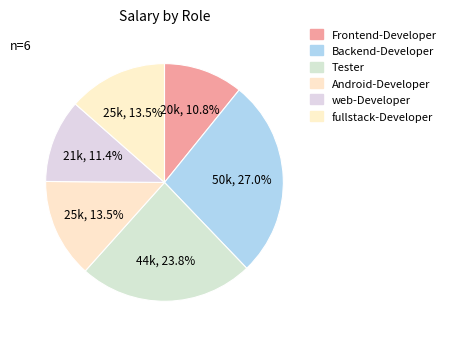

Which category has the biggest portion of the pie?

Backend-Developer